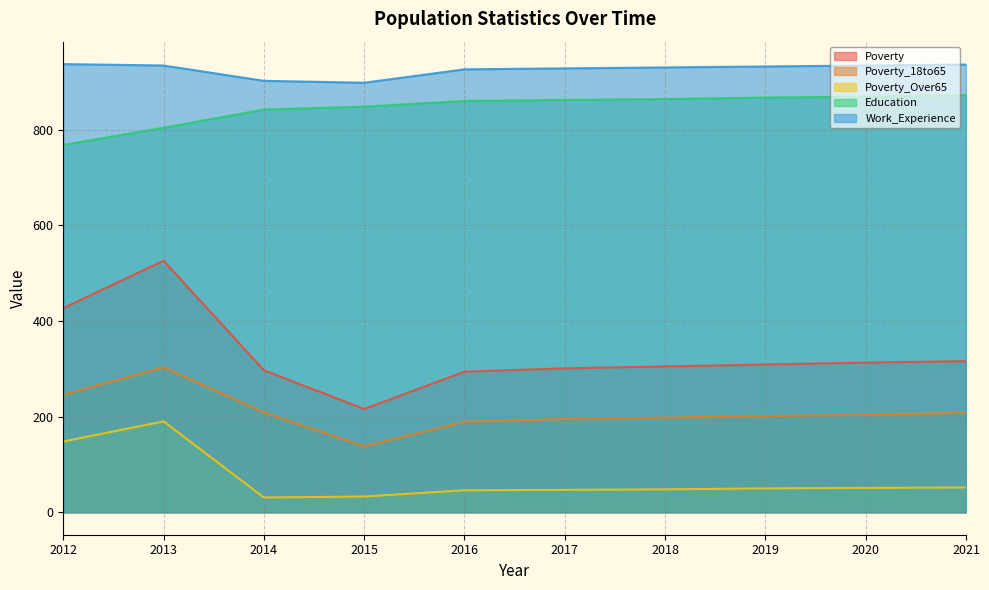

What is the difference between the highest and lowest values at 2019?

882